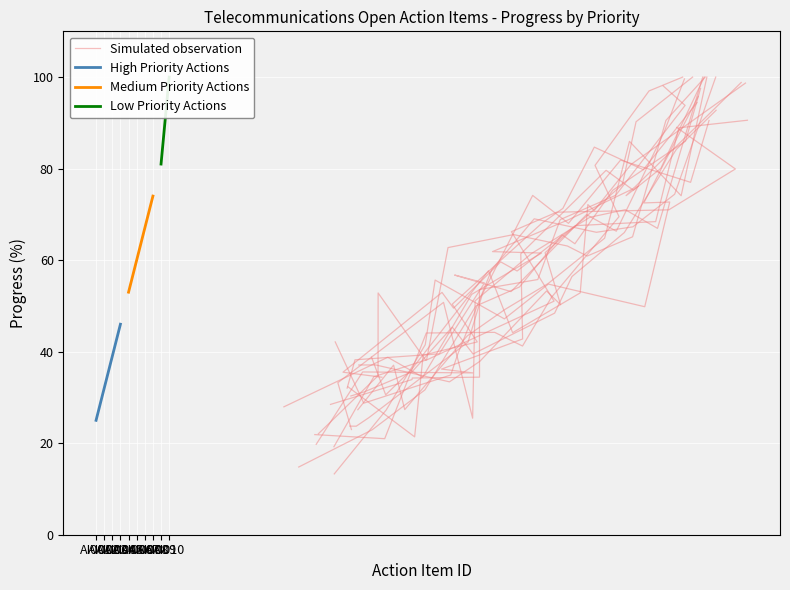

What is the spread (max minus min) of values at AI001?

28